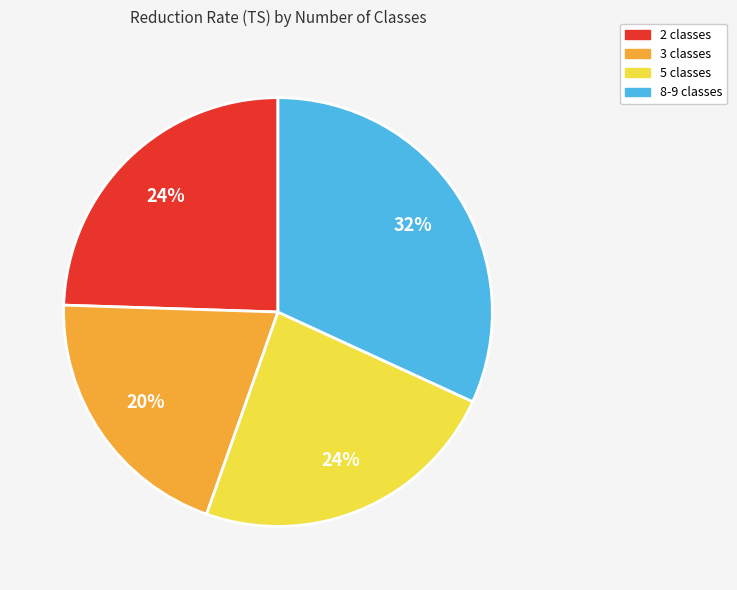

To the nearest percent, what is the difference between the largest and smallest slice percentages?

12%